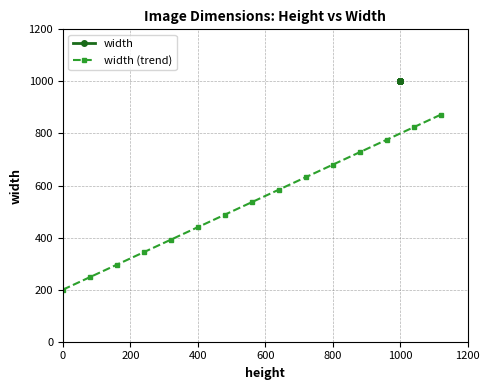

List the series in order of their peak value, lowest first.

width (trend), width